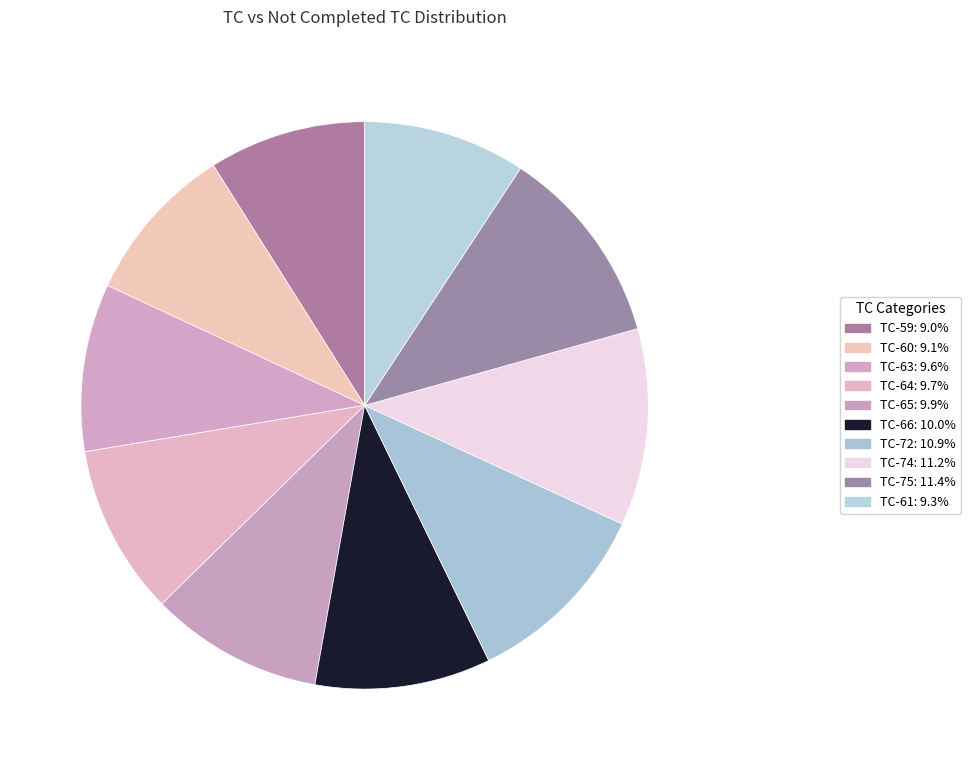

How many segments does this pie chart have?

10